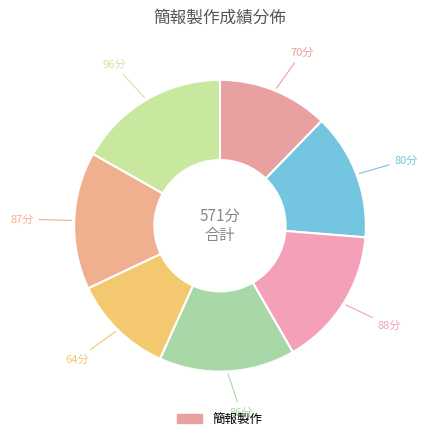

To the nearest percent, what is the average slice percentage?

14%